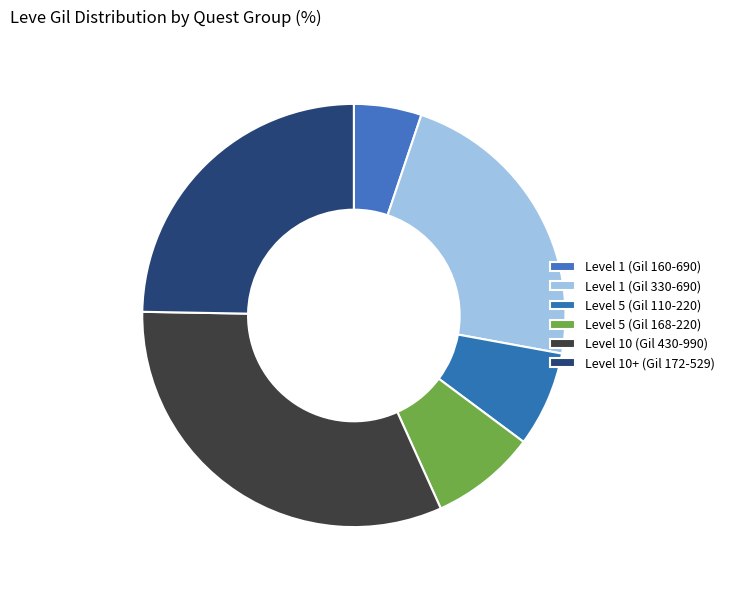

How many slices are in this pie chart?

6